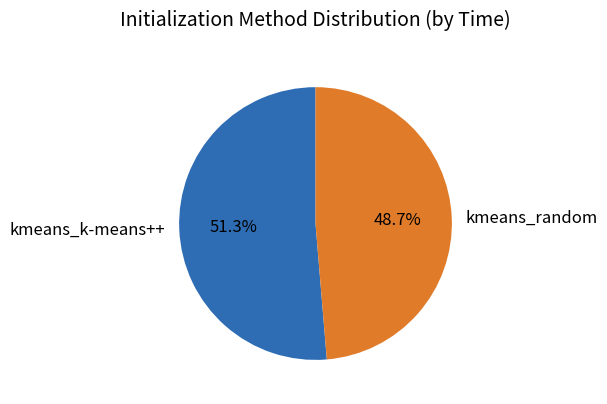

How many slices are in this pie chart?

2